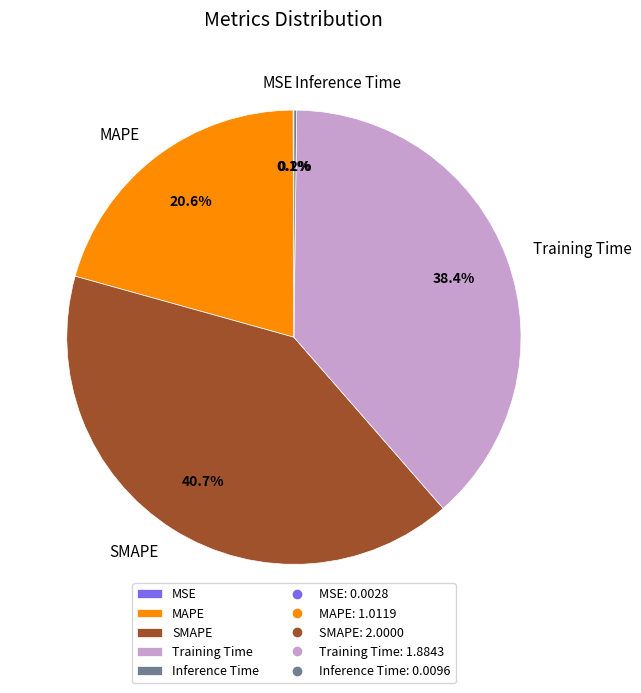

Which slice is the largest?

SMAPE